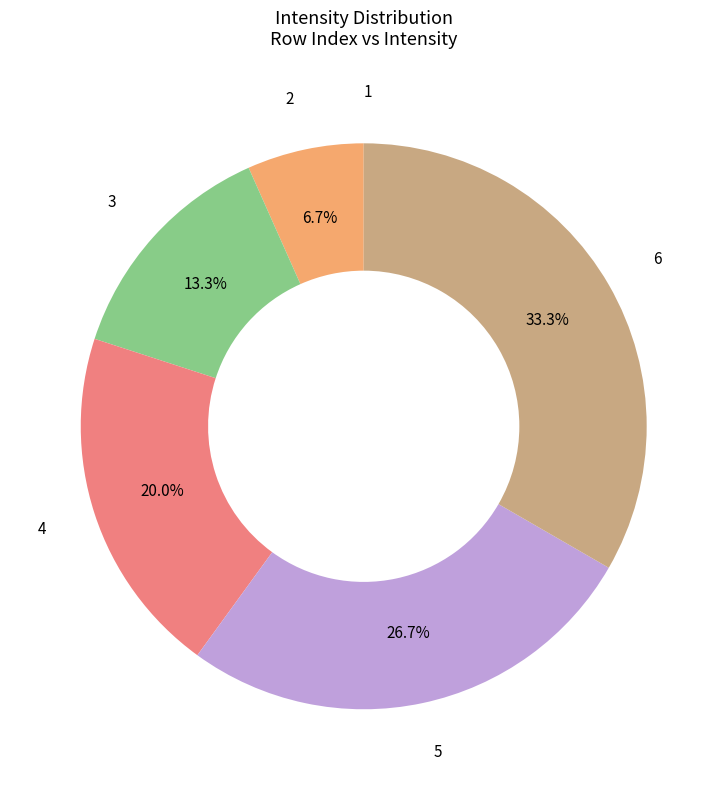

Is there any slice that represents more than half of the pie?

No